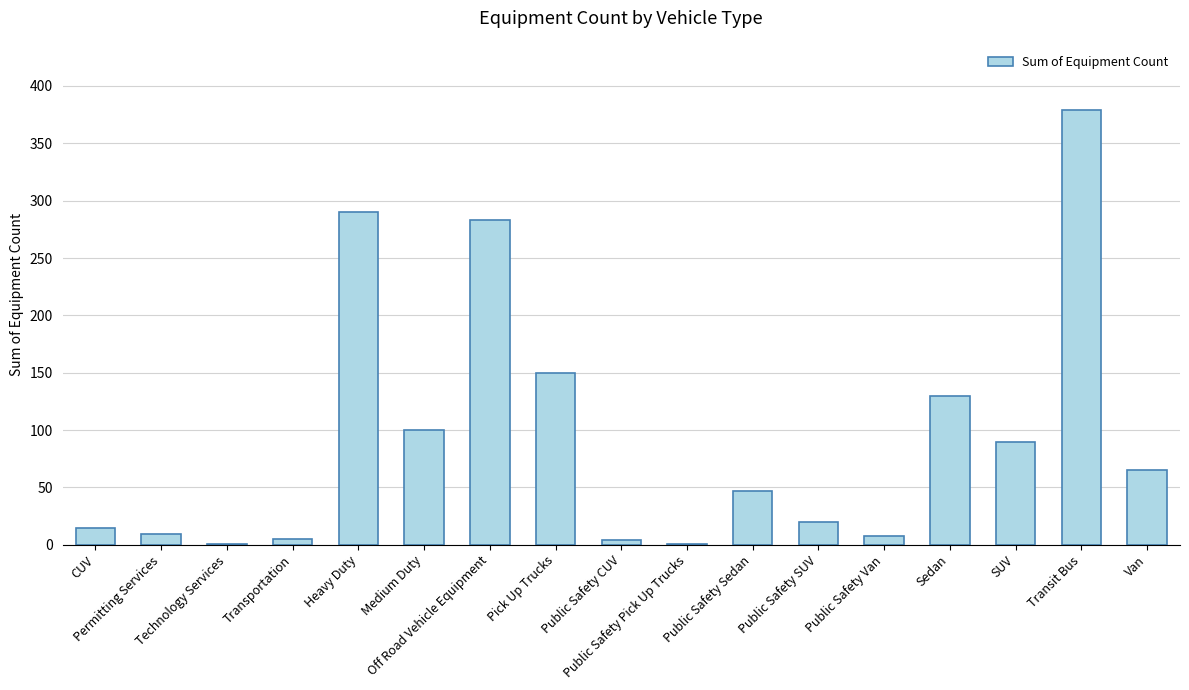

Between Heavy Duty and Public Safety CUV, which is larger?

Heavy Duty